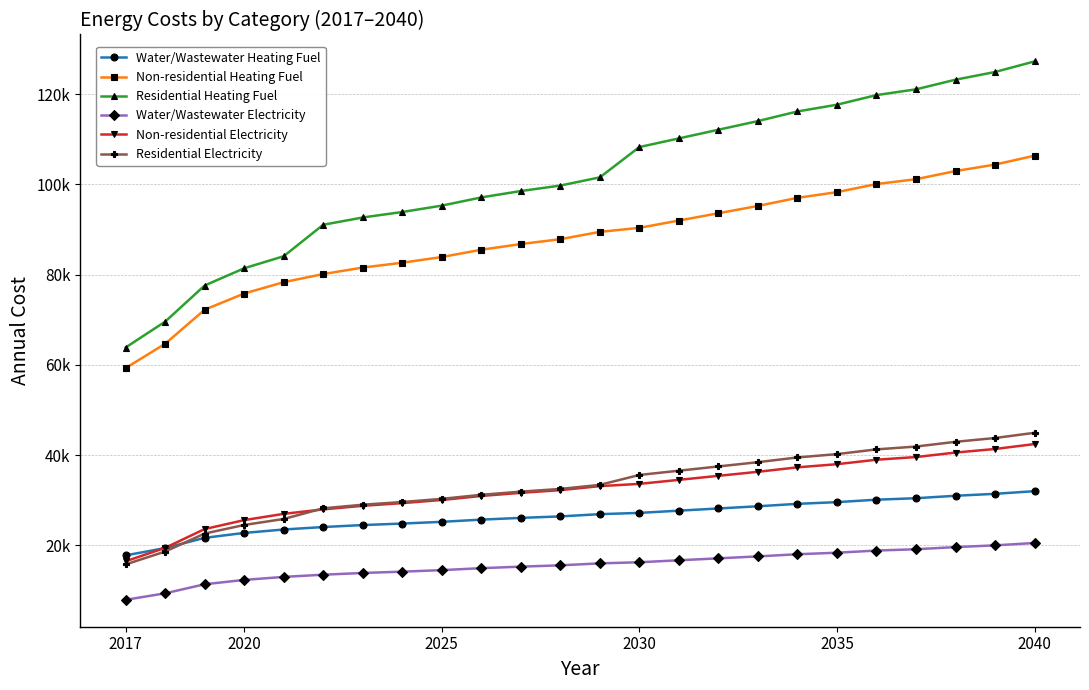

What is the sum of all Residential Heating Fuel values?

2441490.5